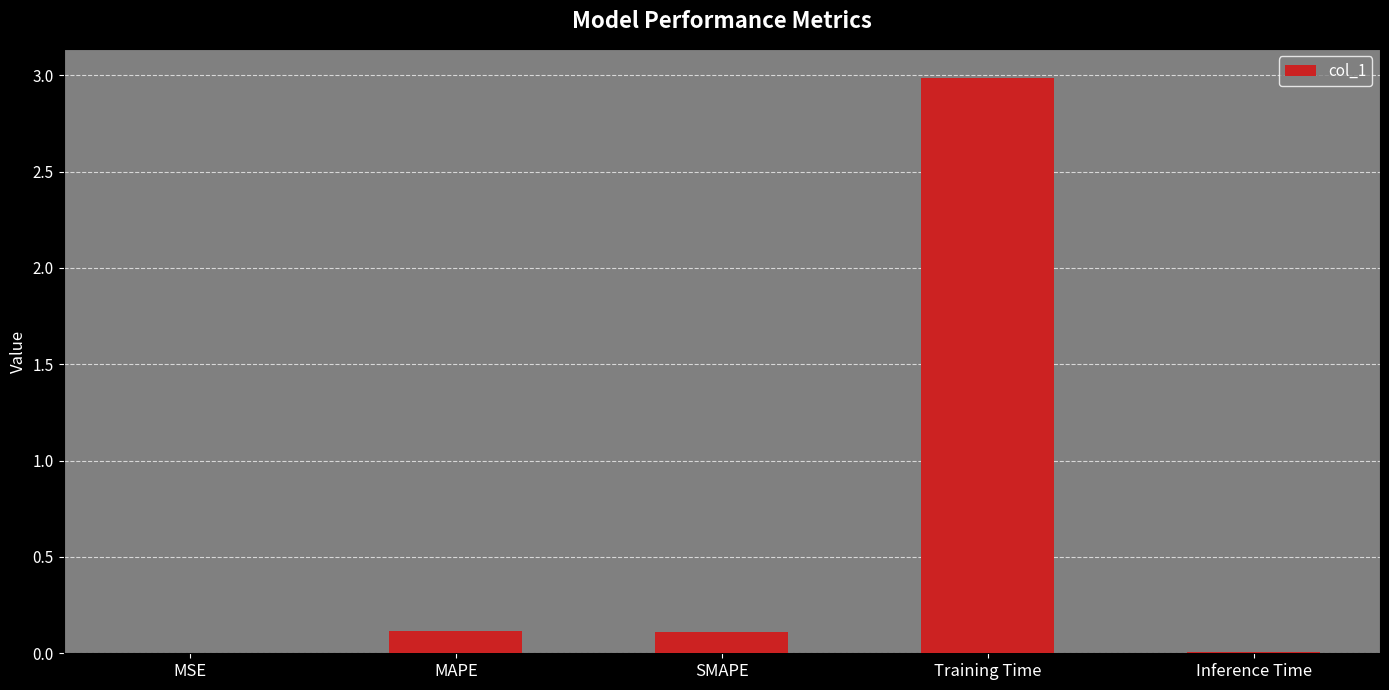

Are the bars horizontal?

No